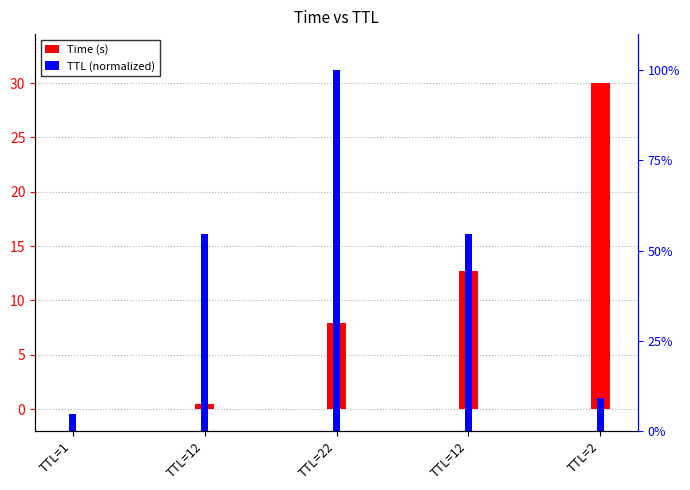

What is the label of the 2nd bar from the right?

TTL=12